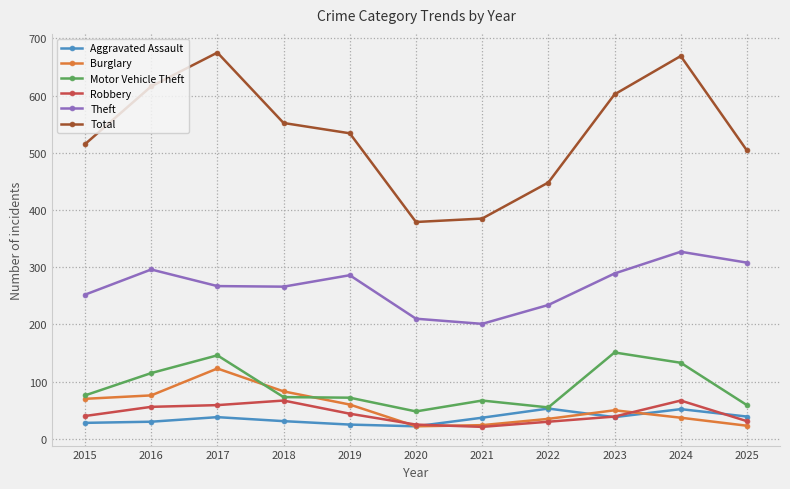

What is the value of the Theft point at the 3rd from the left?

267